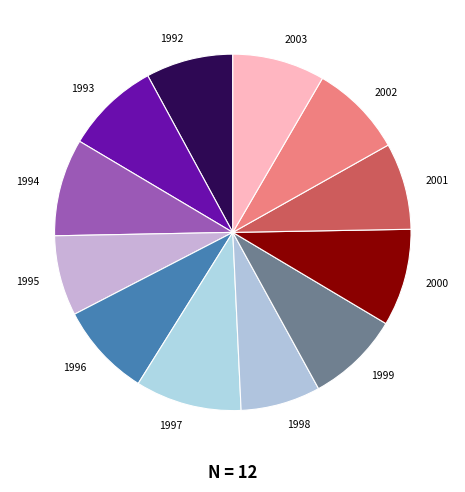

Count the number of slices in the pie.

12